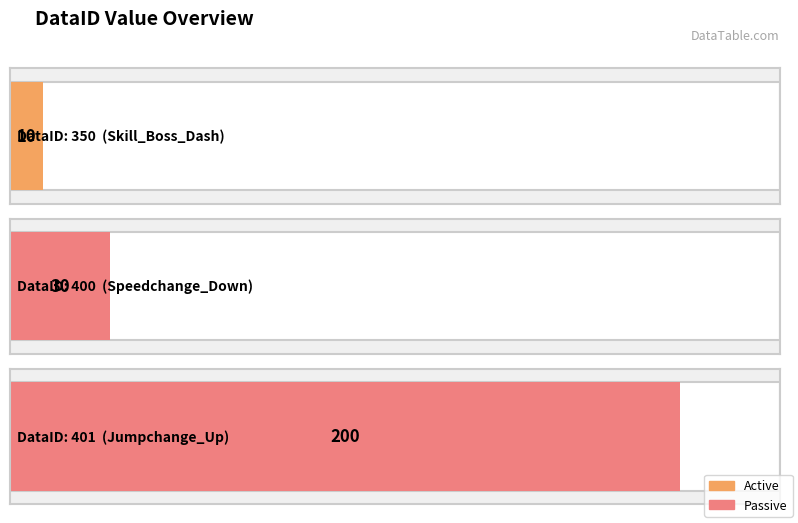

What is the sum of all values?

240